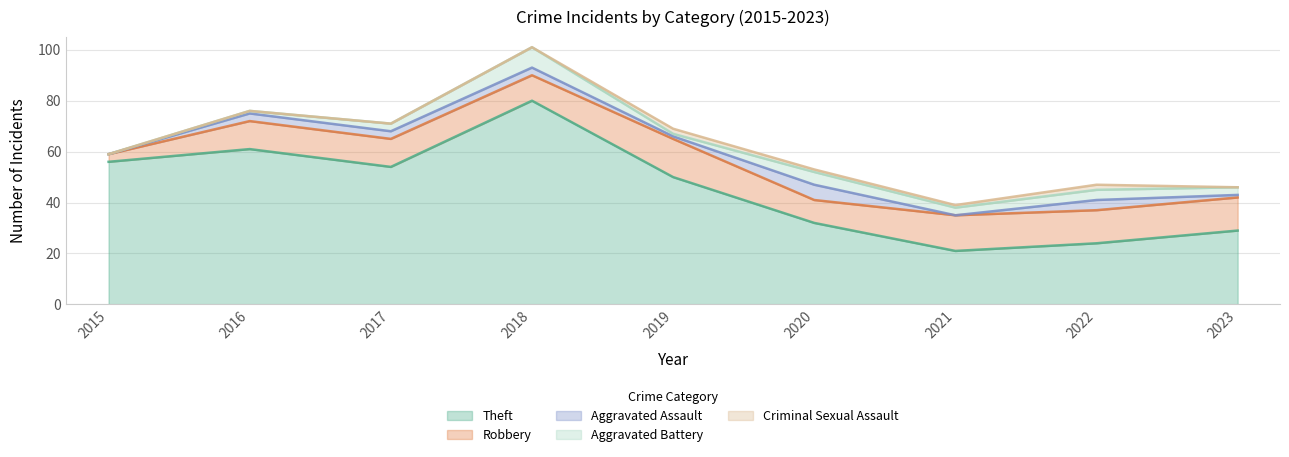

At which label does Robbery first exceed 11?

2019